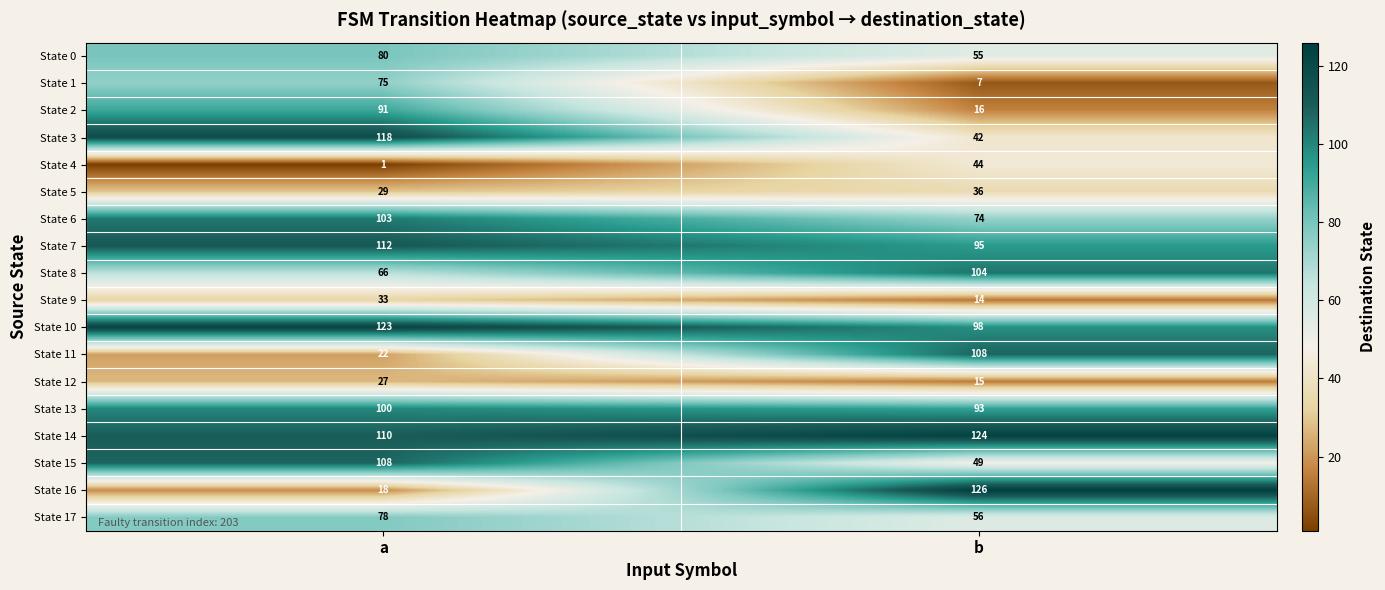

The State 4 series shows 77 at b. True or false?

False